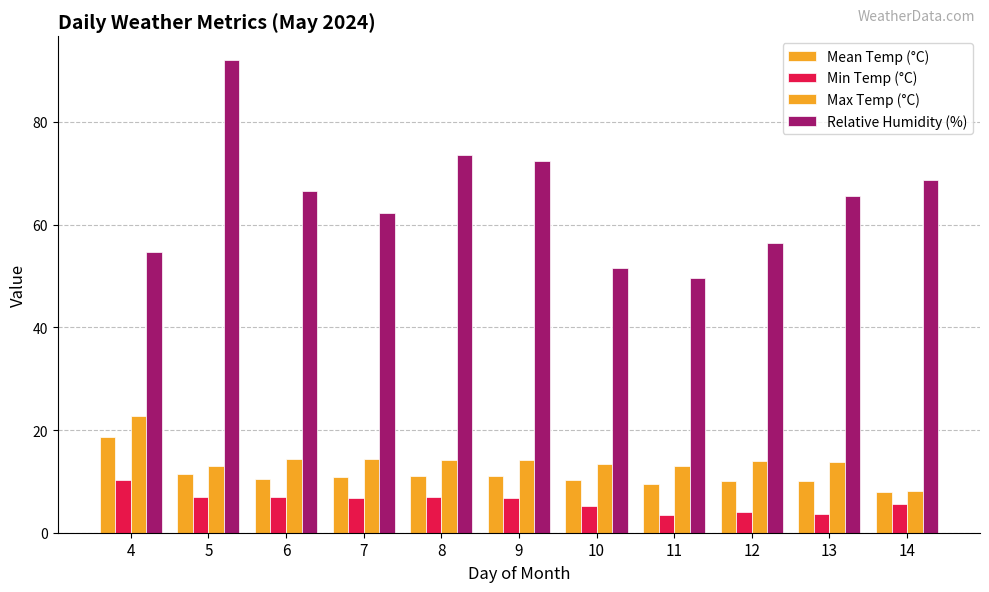

True or false: Max Temp (°C) has a value of 14.4 at 6.

True